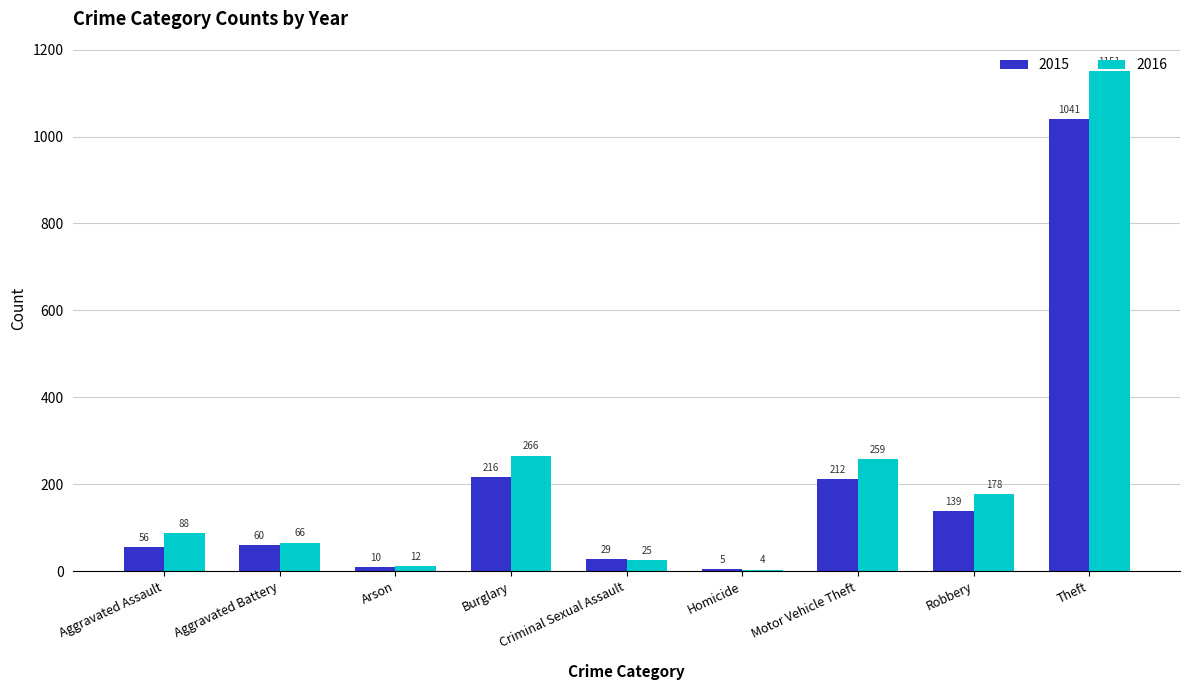

What are all the series names shown in the legend?

2015, 2016